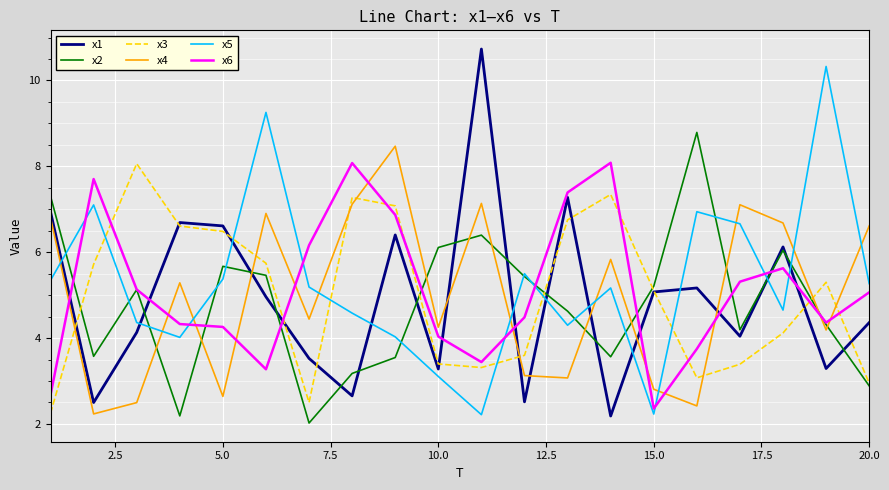

True or false: x2 and x6 intersect in this chart.

True